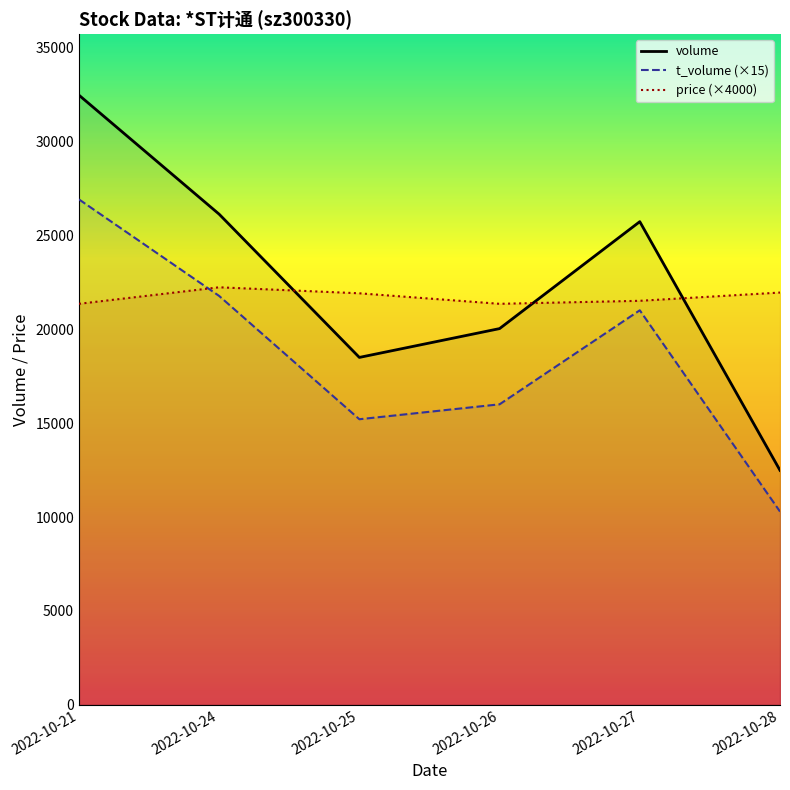

What is the total value across all series at 2022-10-21?

80764